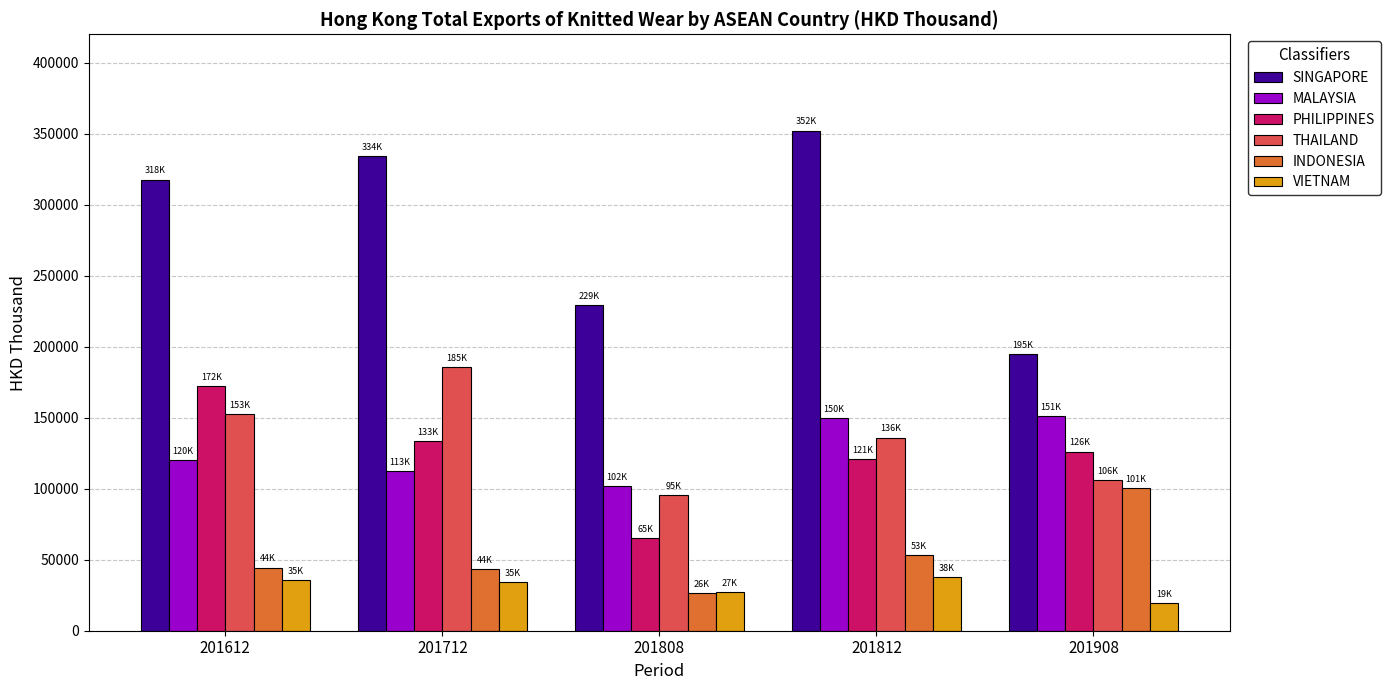

True or false: INDONESIA has a value of 100701.9 at 201908.

True